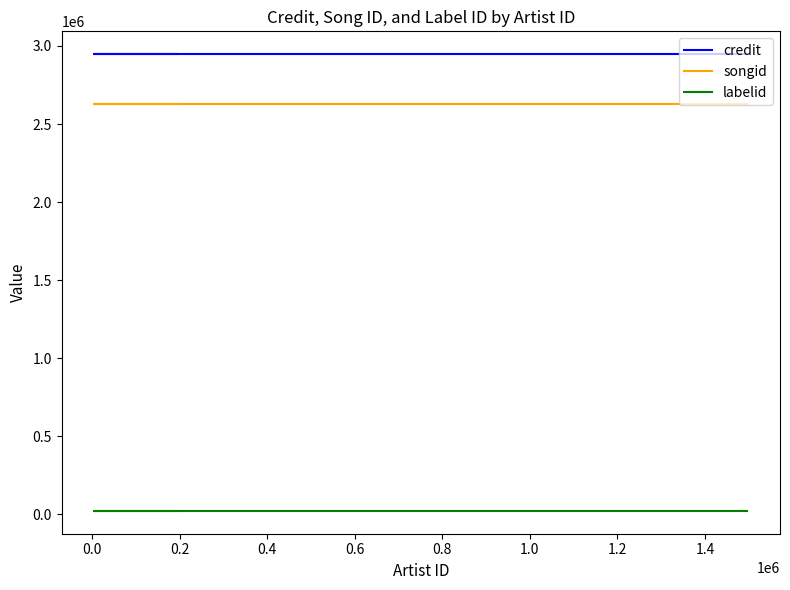

Is this an area chart (filled region under the line)?

No